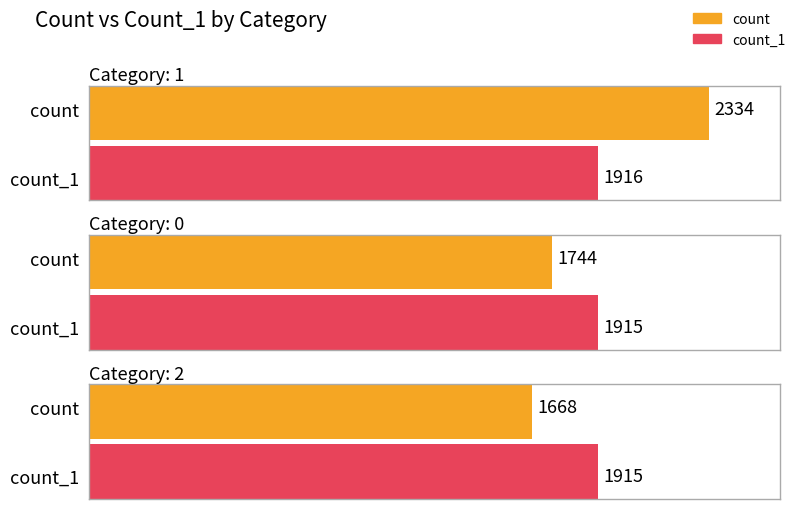

What position from the right is 0?

2